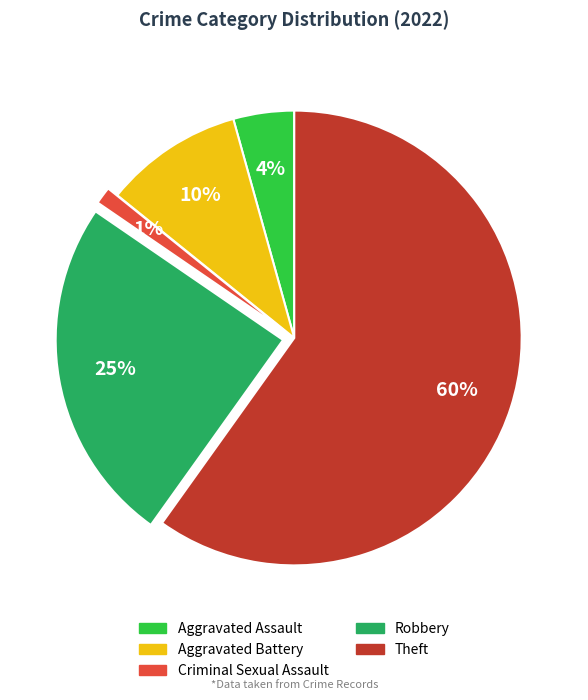

To the nearest percent, what is the average slice percentage?

20%